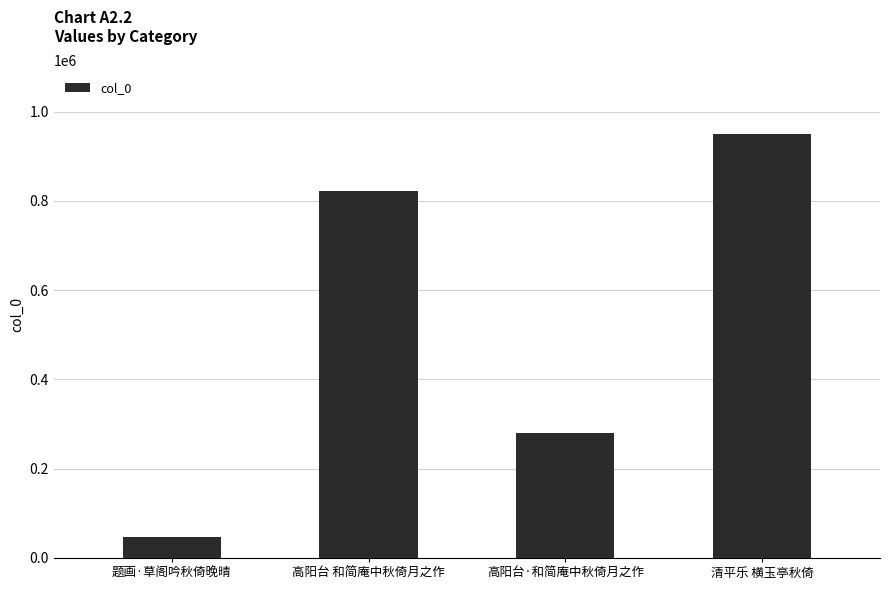

Reading left to right, transcribe all the data shown in this chart.

题画·草阁吟秋倚晚晴=48089	高阳台 和简庵中秋倚月之作=822552	高阳台·和简庵中秋倚月之作=279274	清平乐 横玉亭秋倚=949590